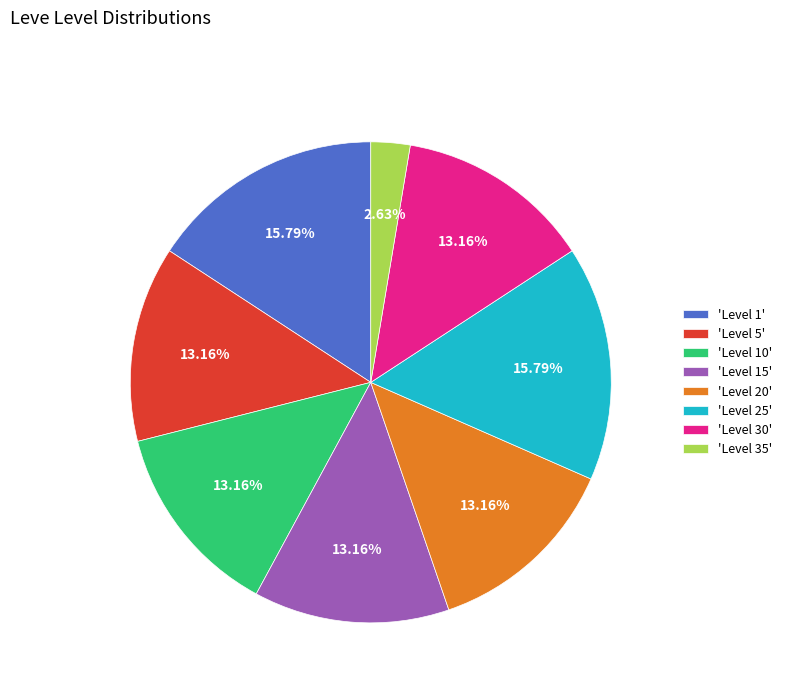

Does any single category account for the majority?

No